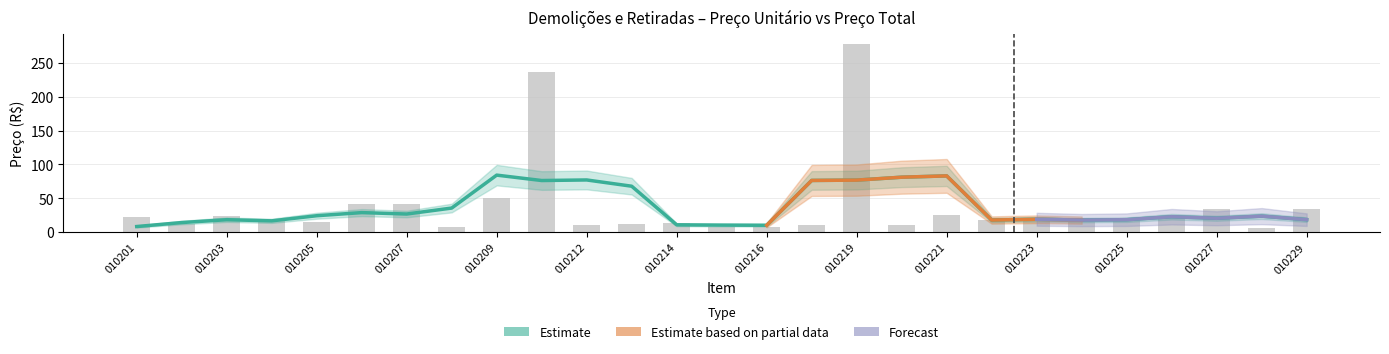

Read the value at 010224.

14.8